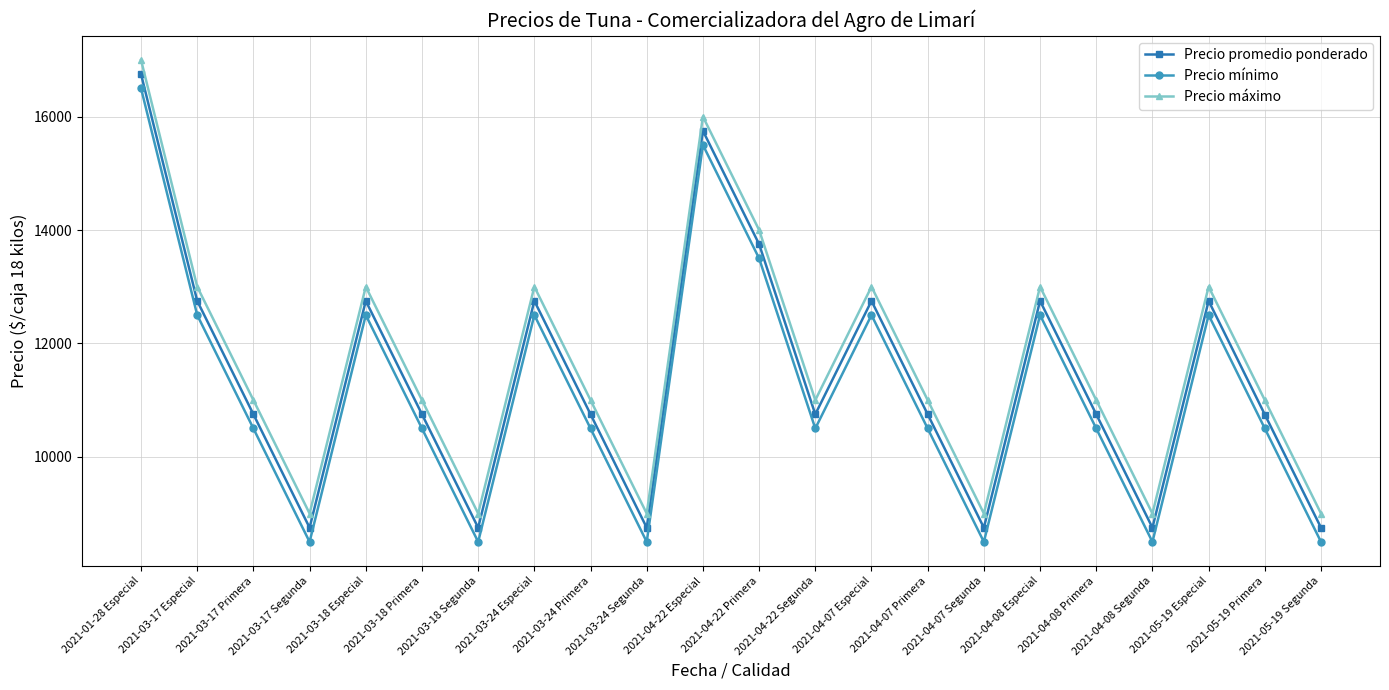

Which category has the highest value in the Precio promedio ponderado series?

2021-01-28 Especial